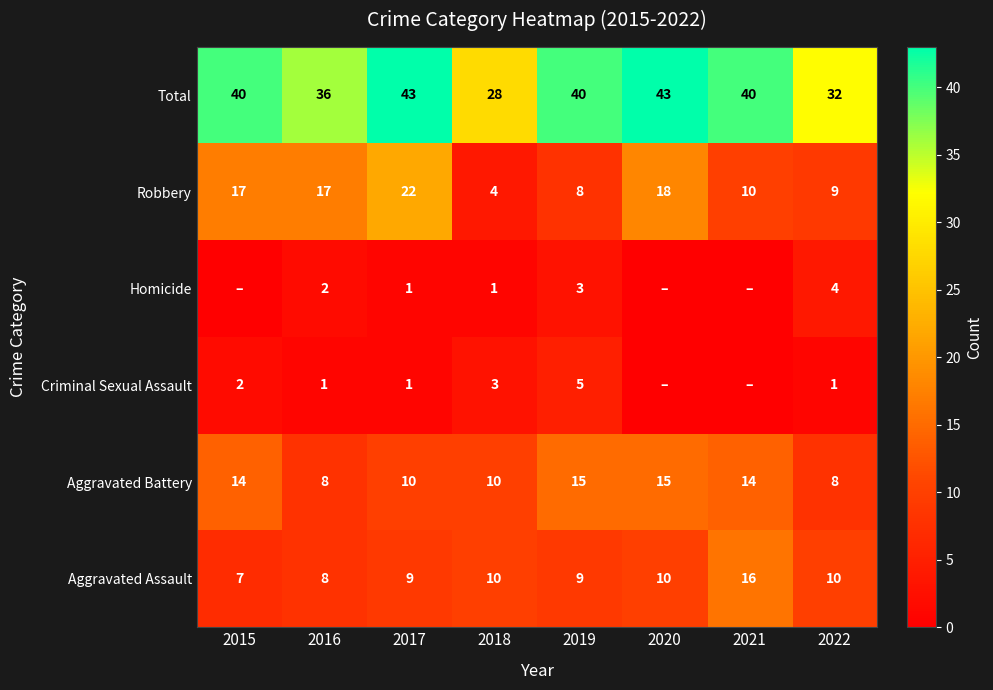

The value of Aggravated Assault at 2019 is 15. True or false?

False